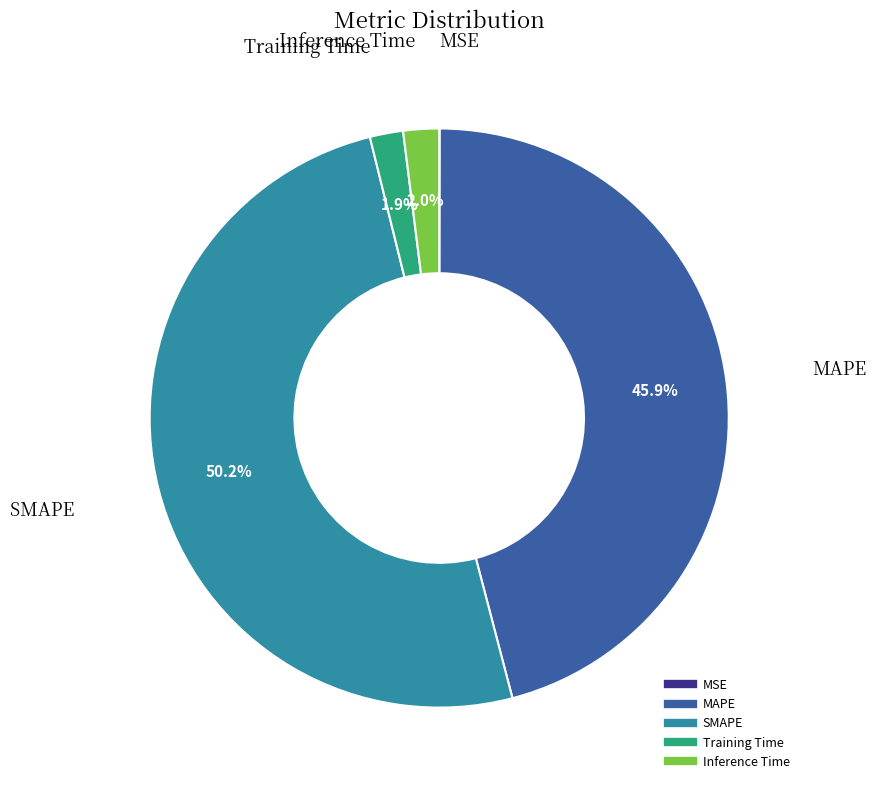

What is the largest slice in the pie chart?

SMAPE